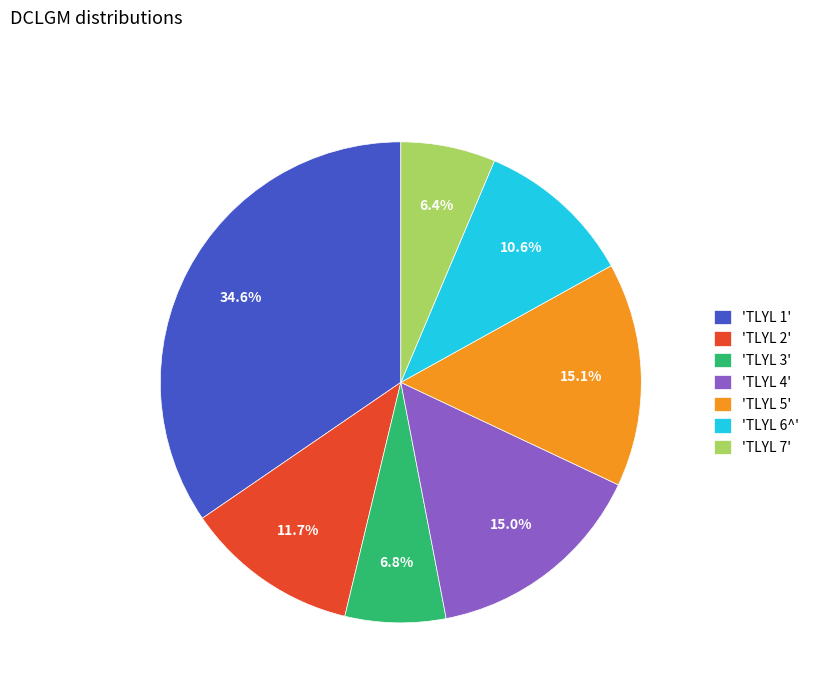

Which category has the biggest portion of the pie?

'TLYL 1'